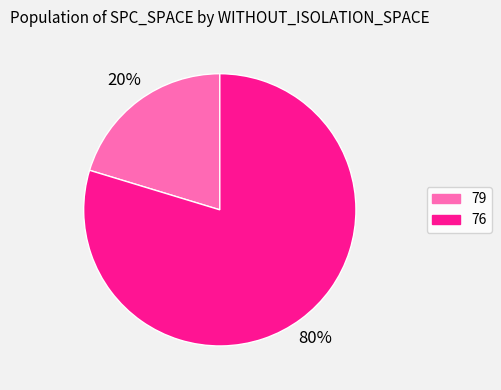

To the nearest percent, what is the combined percentage of 76 and 79?

100%